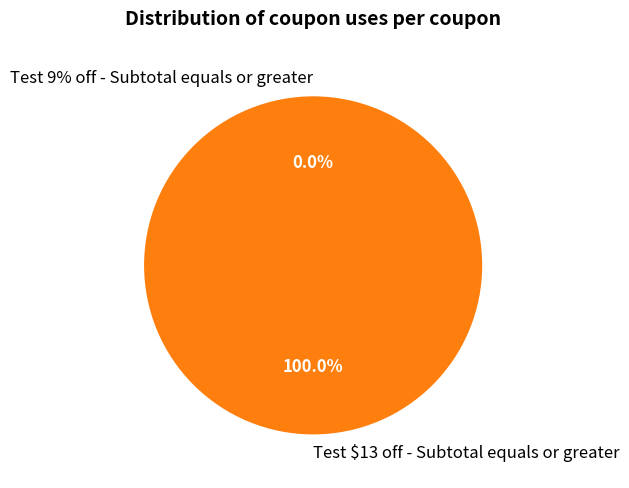

What percentage is the Test $13 off - Subtotal equals or greater slice, to the nearest percent?

100%